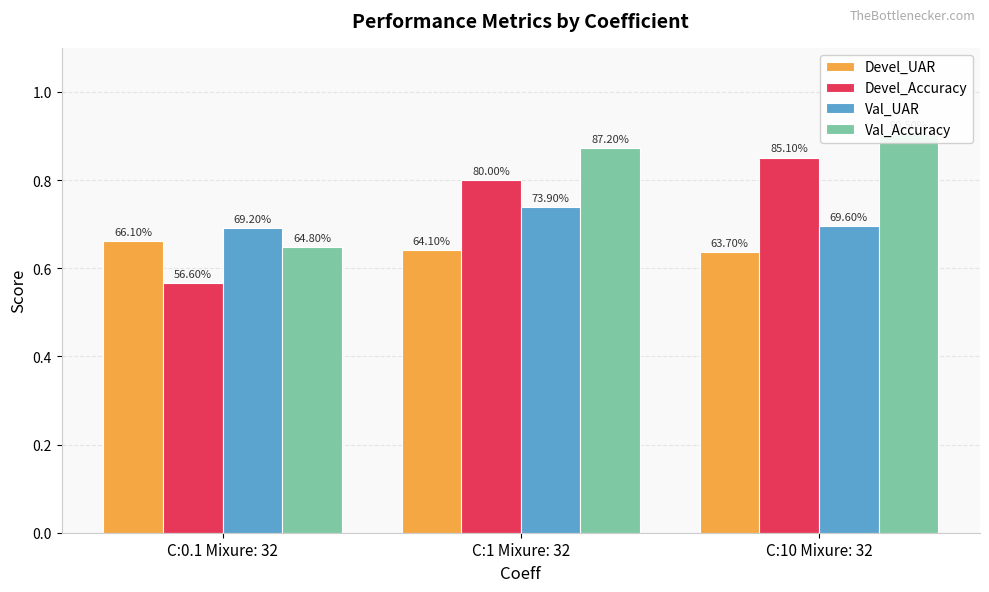

At C:1 Mixure: 32, list the series in order from smallest to largest.

Devel_UAR, Val_UAR, Devel_Accuracy, Val_Accuracy